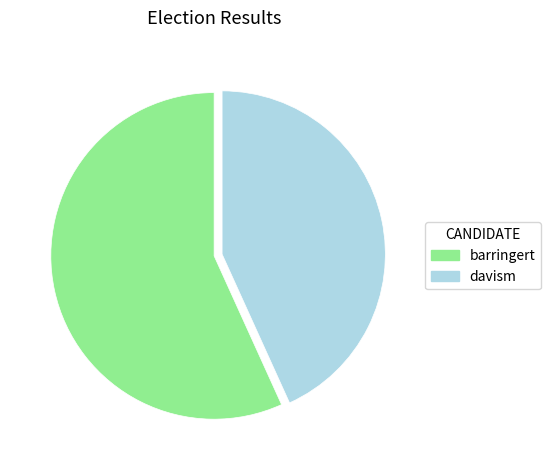

What is the smallest slice in the pie chart?

davism